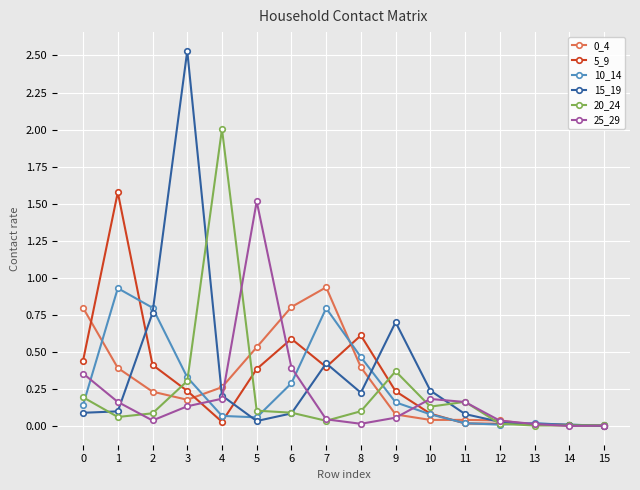

The value of 0_4 at 8 is 0.2. True or false?

False